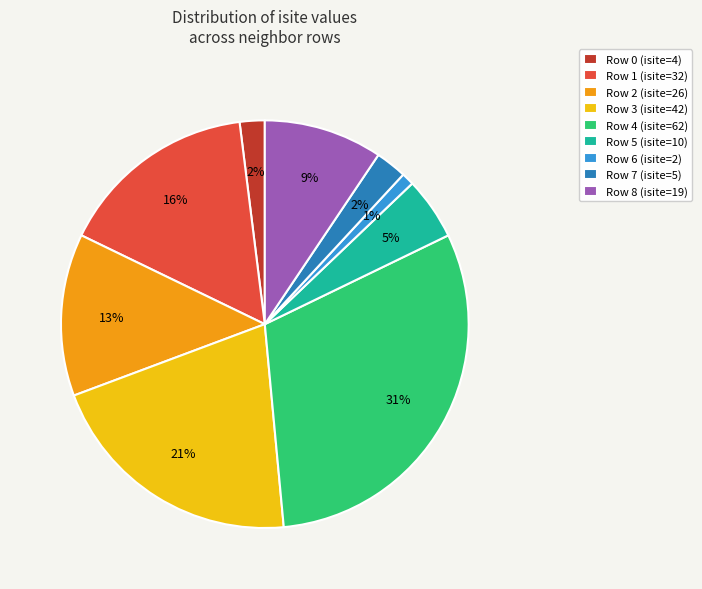

True or false: Row 6 (isite=2) accounts for 11% of the total.

False